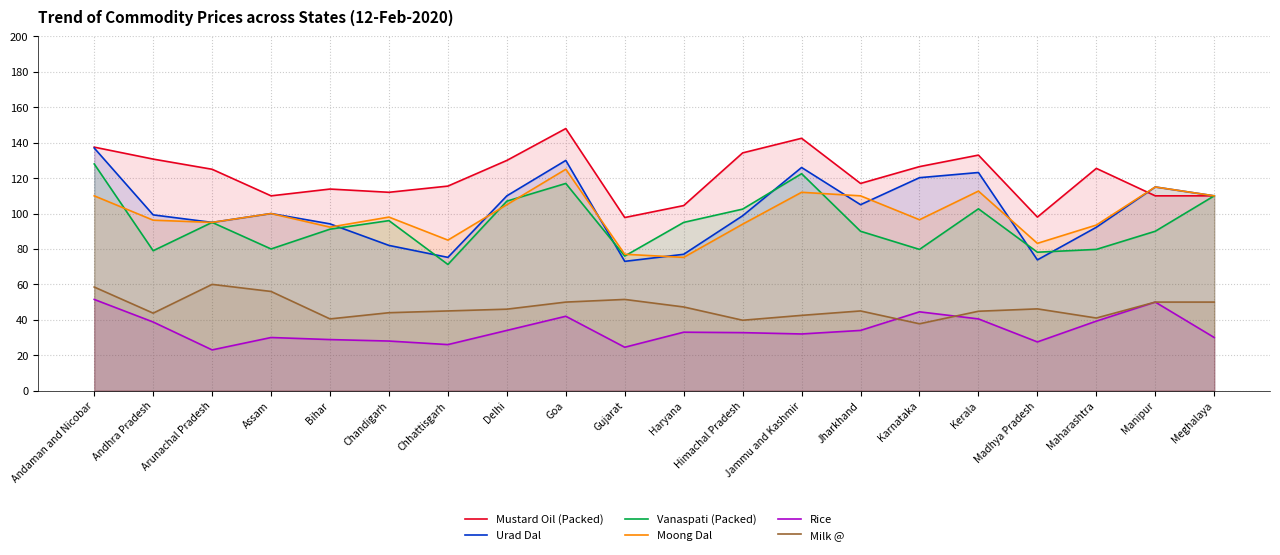

Rank the categories by Vanaspati (Packed) value from lowest to highest.

Chhattisgarh, Gujarat, Madhya Pradesh, Andhra Pradesh, Karnataka, Maharashtra, Assam, Jharkhand, Manipur, Bihar, Arunachal Pradesh, Haryana, Chandigarh, Himachal Pradesh, Kerala, Delhi, Meghalaya, Goa, Jammu and Kashmir, Andaman and Nicobar